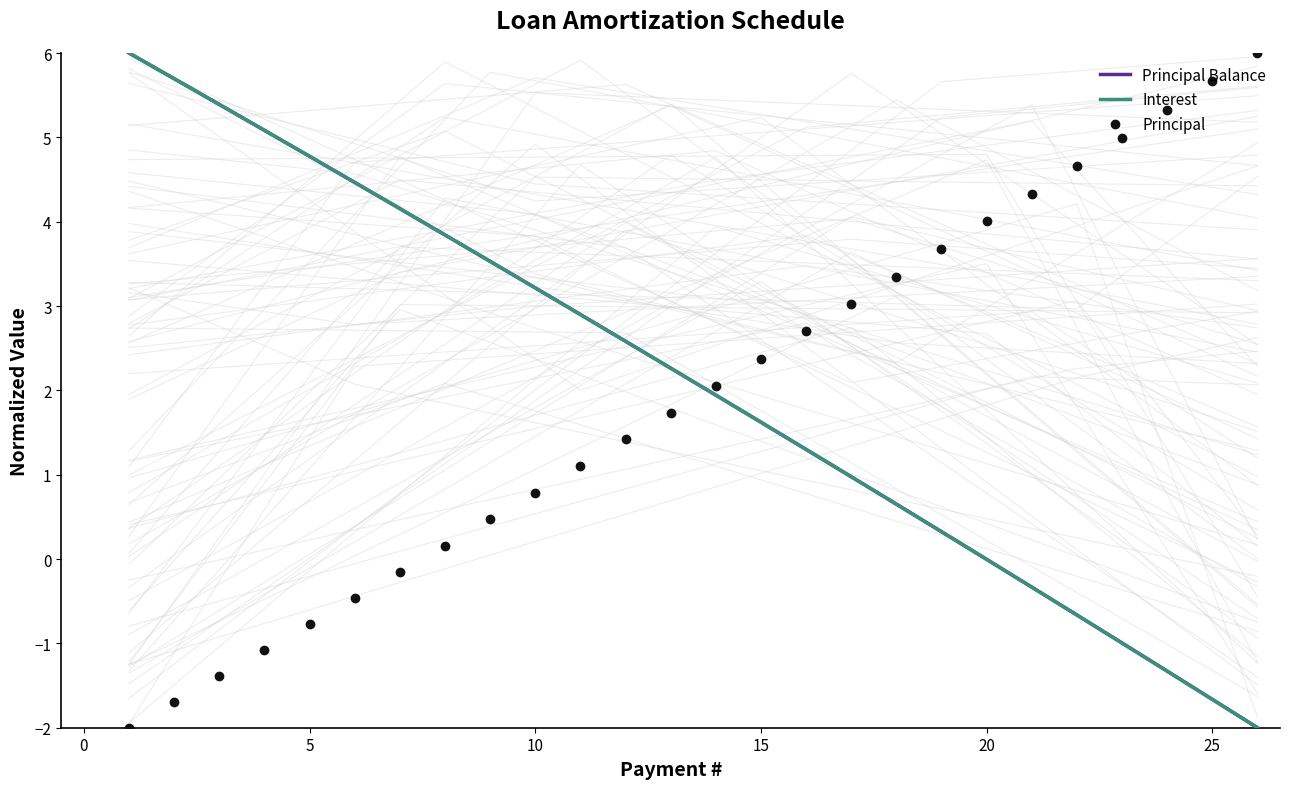

What is the lowest value of the Principal Balance series?

-2.0